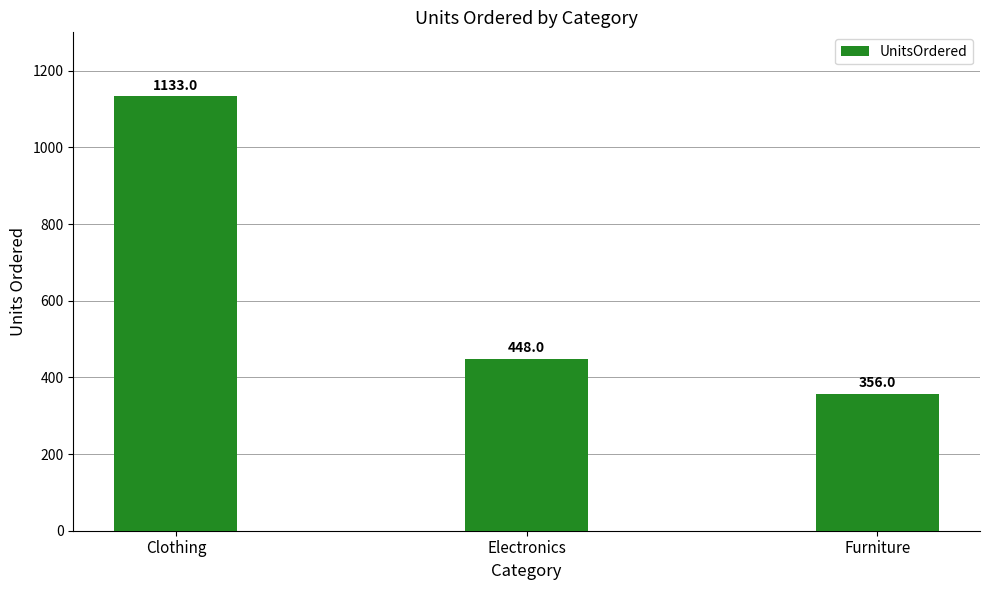

What is the maximum value shown in the chart?

1133